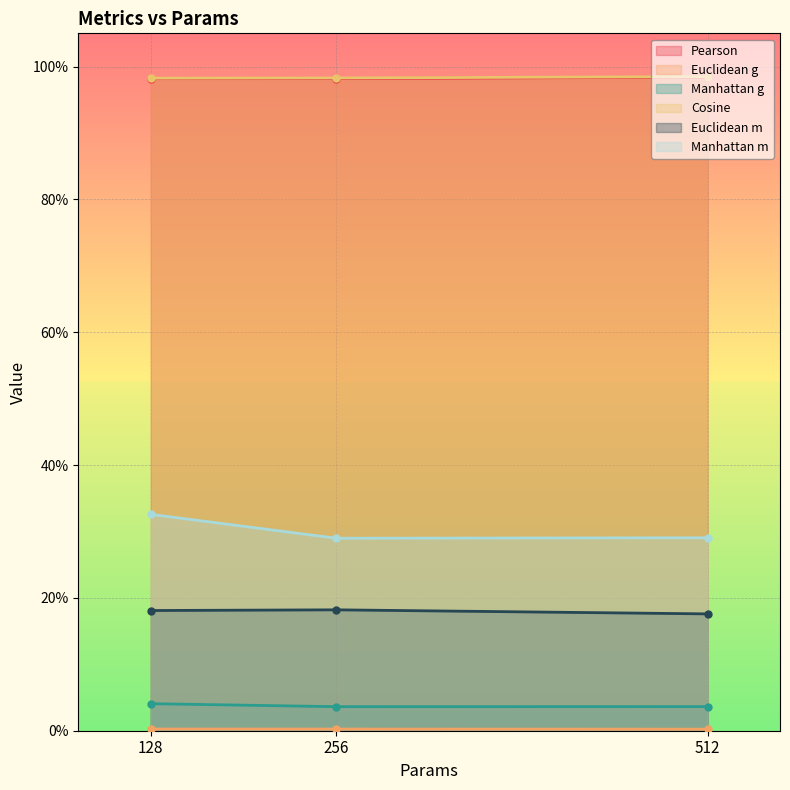

At how many categories does at least one series exceed 0?

3